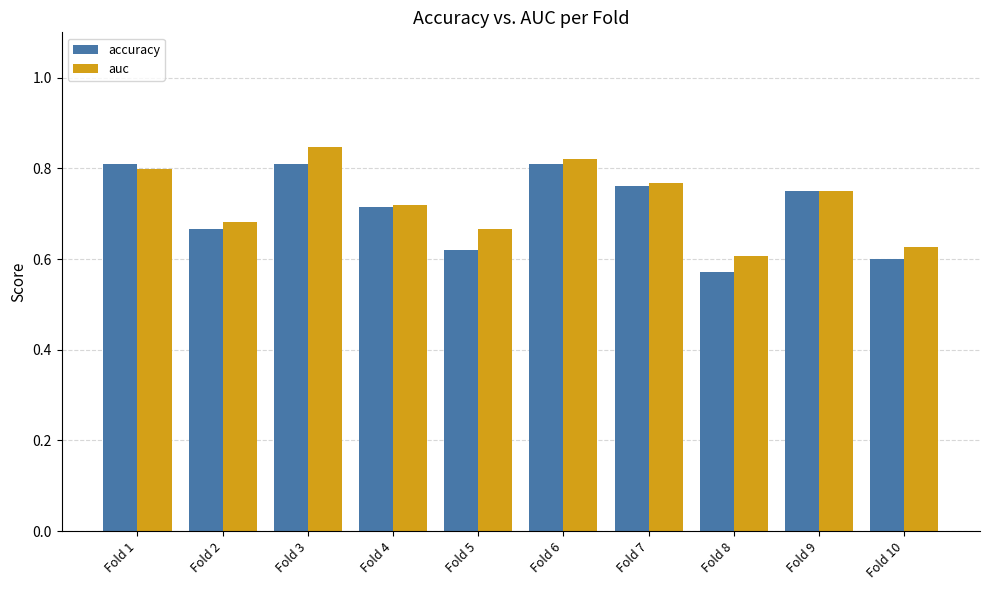

How many bars are there in each group?

2